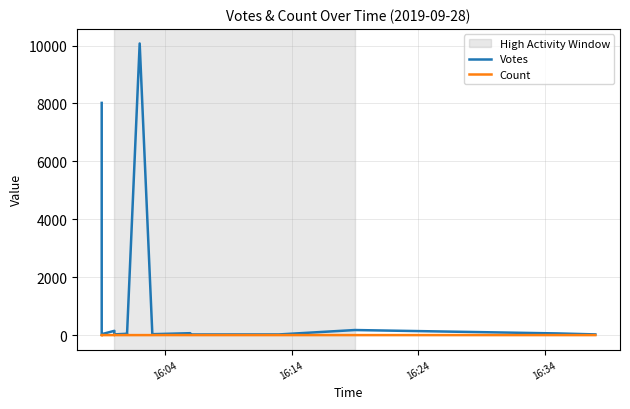

Which category has the lowest value in the Count series?

16:24